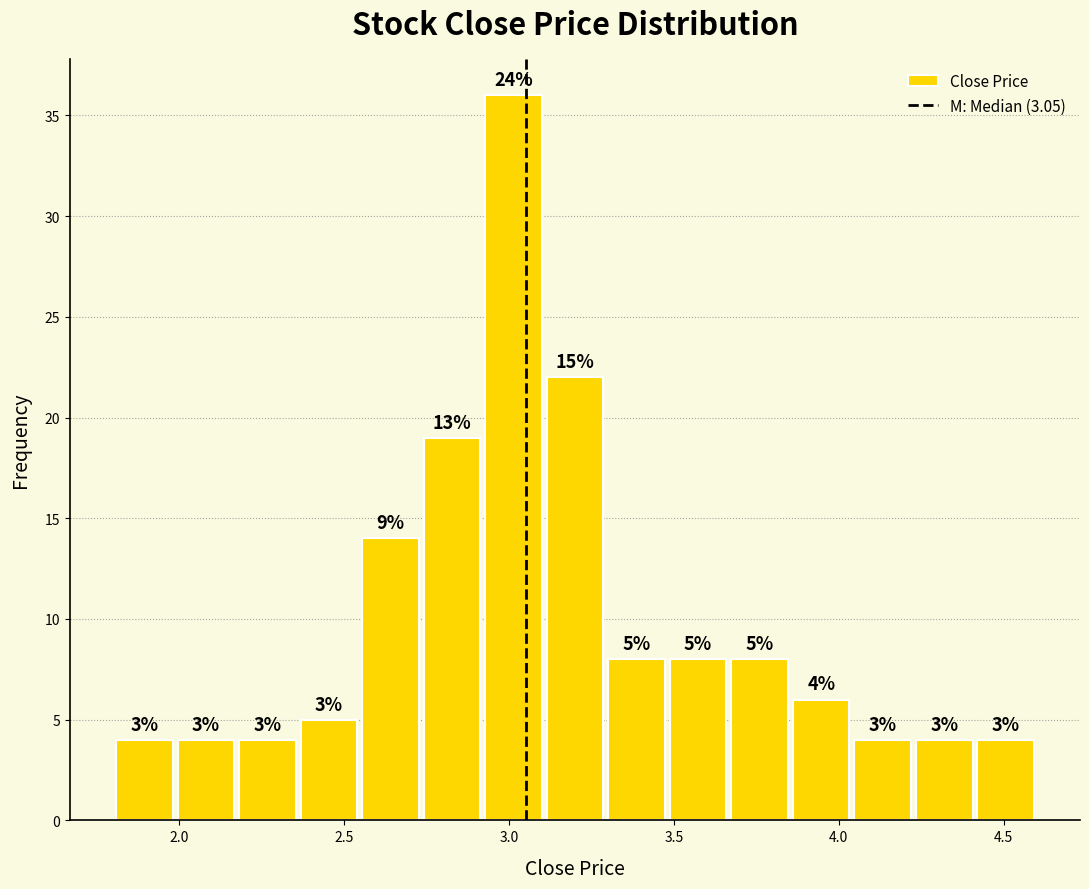

Around what value on the x-axis is the tallest bar? Give the approximate position of its centre, as read against the axis.

3.00